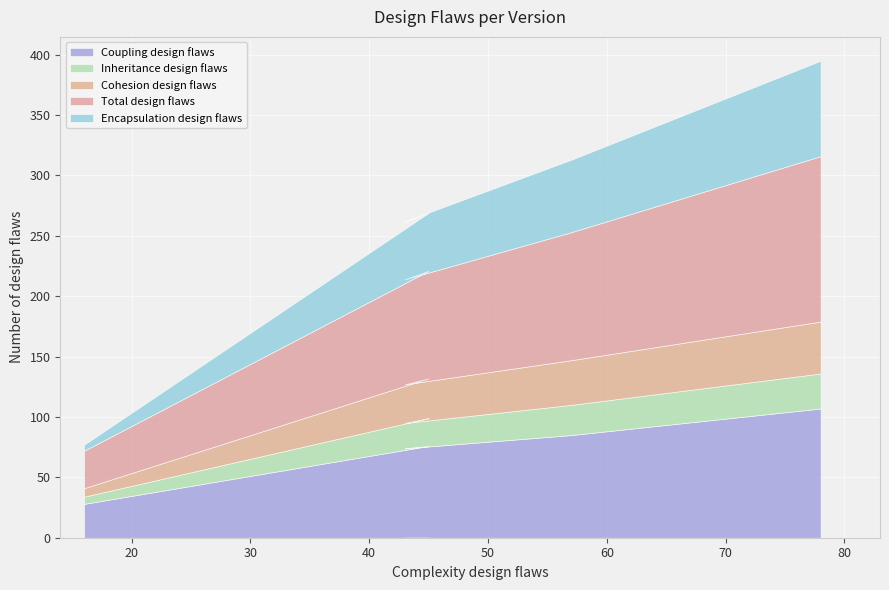

How many lines are shown in the chart?

5